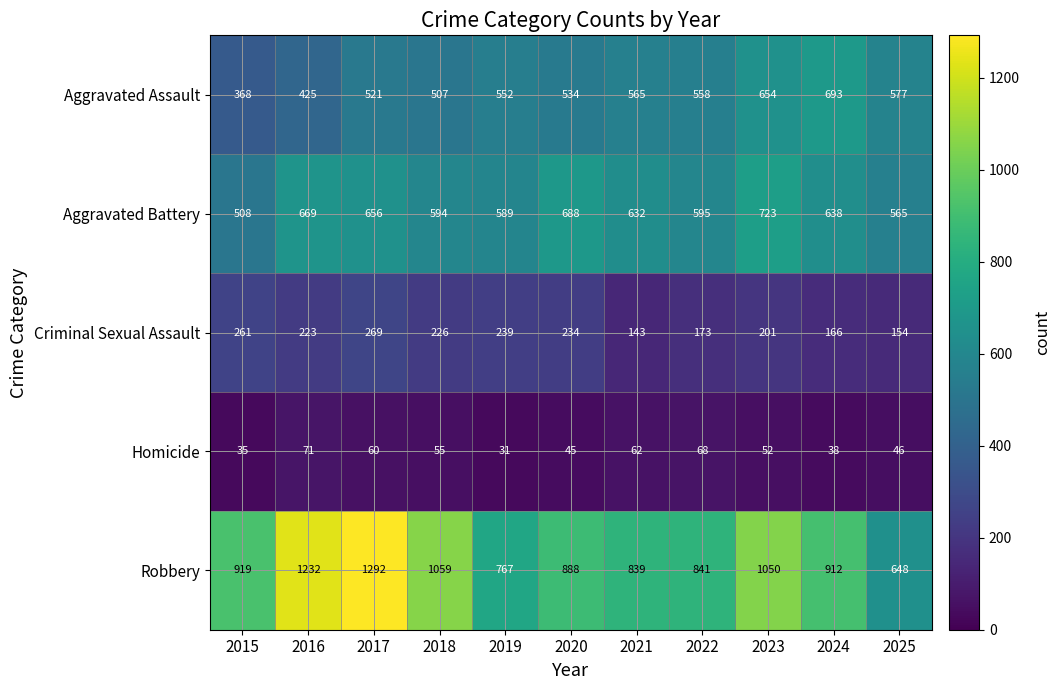

What is the minimum value shown in the chart?

31